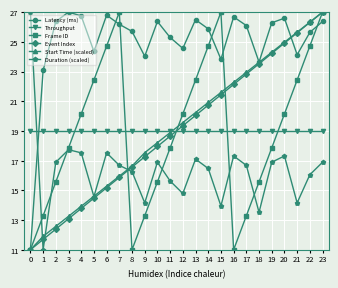

What is the minimum value shown in the chart?

11.0